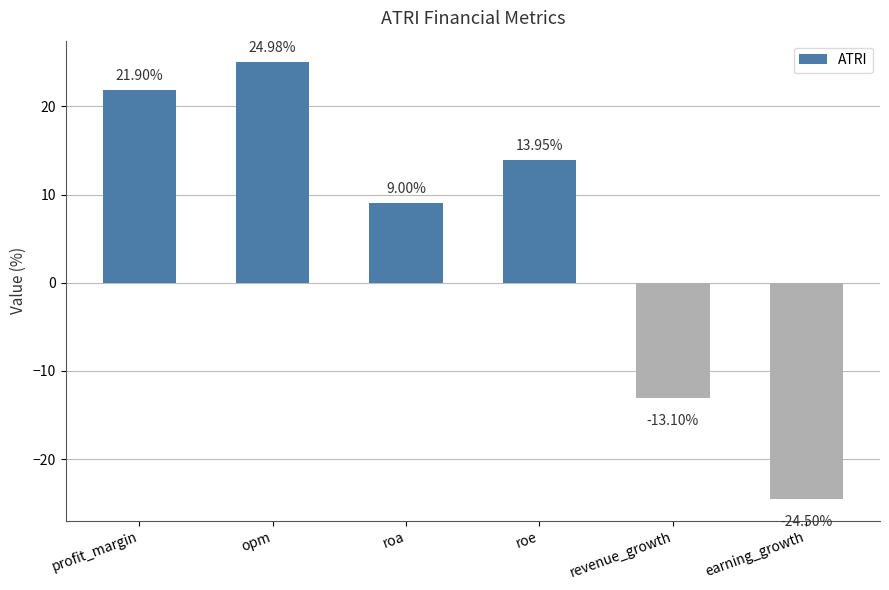

What is the value of the 2nd bar from the left?

25.0